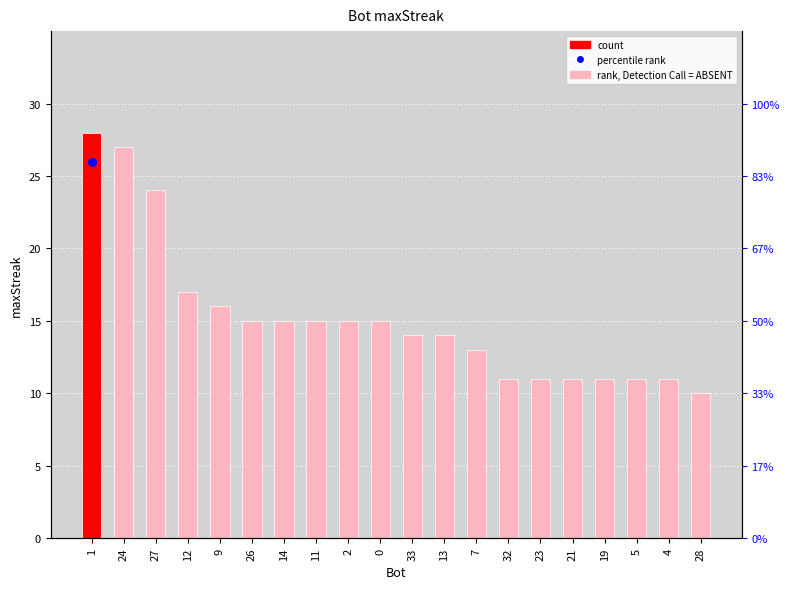

Which has a higher value, 13 or 21?

13